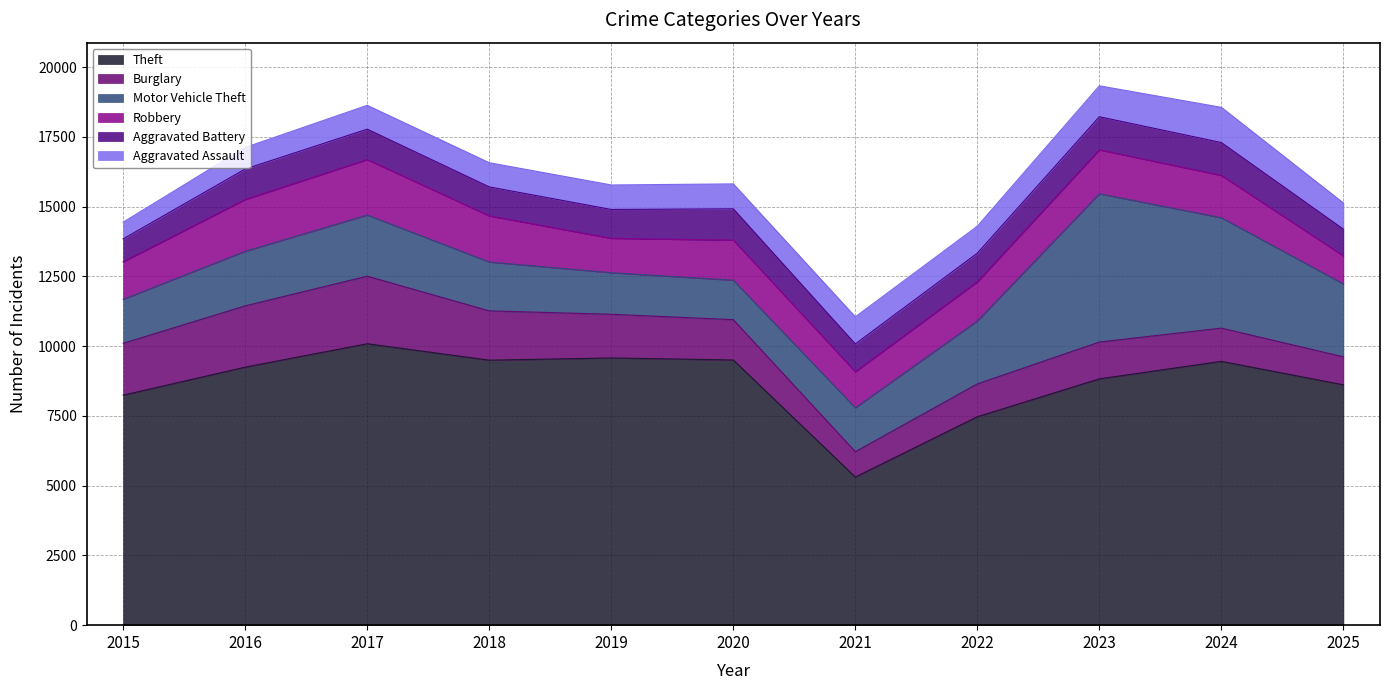

At which category does Burglary reach its first local valley?

2021